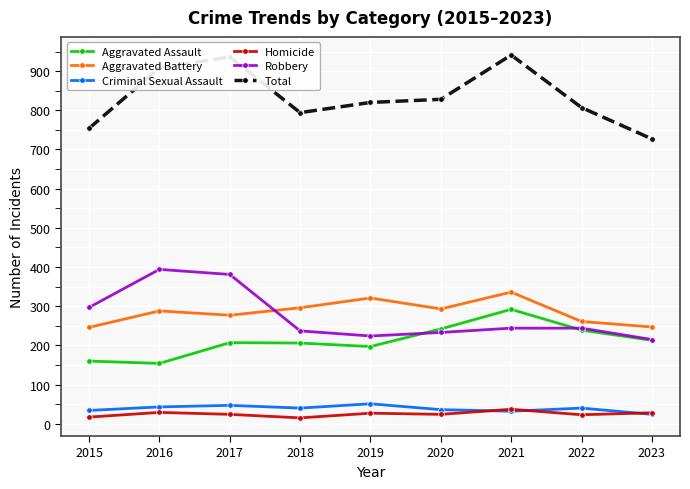

How many series are shown in this chart?

6